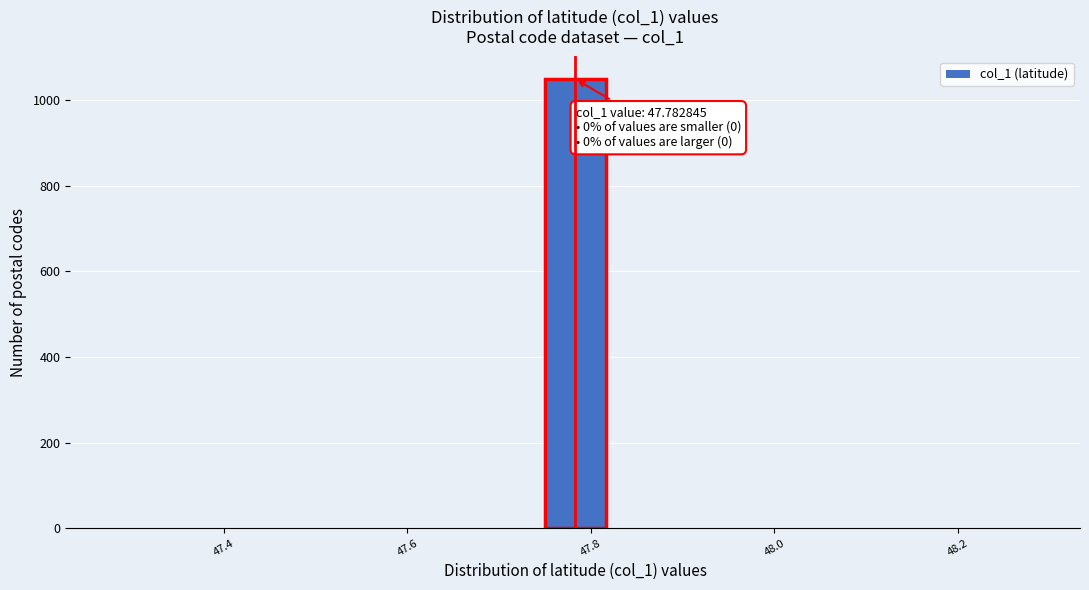

Around what value on the x-axis is the tallest bar? Give the approximate position of its centre, as read against the axis.

47.78